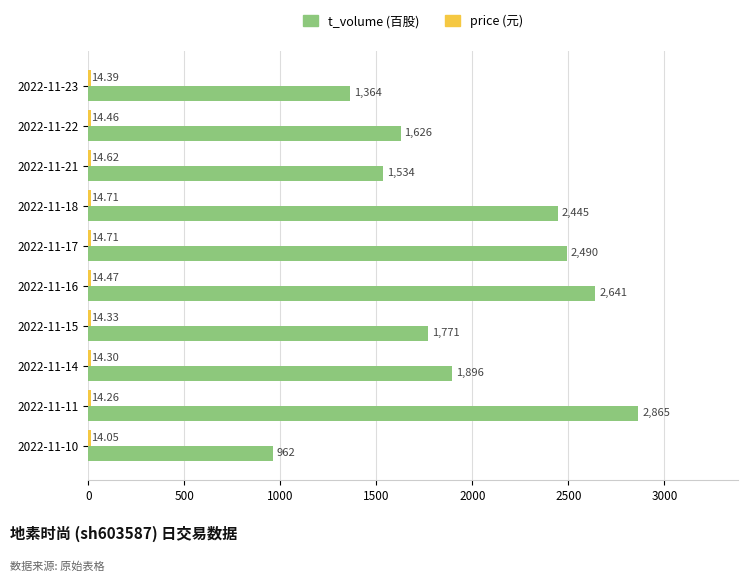

At which category is the sum across all series the highest?

2022-11-11